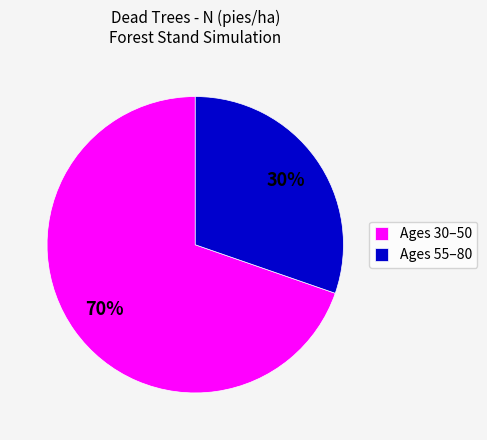

What percentage is the Ages 30–50 slice, to the nearest percent?

70%